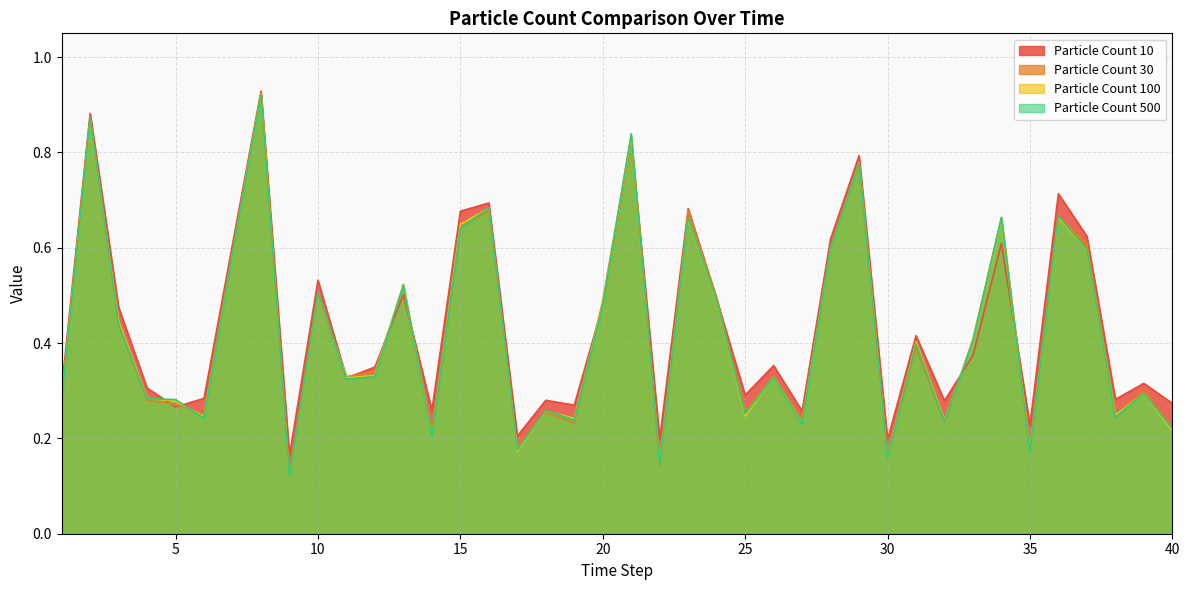

Reading right to left, what are all the values shown in this chart?

Particle Count 10: 0.3	0.3	0.3	0.6	0.7	0.2	0.6	0.4	0.3	0.4	0.2	0.8	0.6	0.3	0.4	0.3	0.5	0.7	0.2	0.8	0.5	0.3	0.3	0.2	0.7	0.7	0.3	0.5	0.3	0.3	0.5	0.2	0.9	0.6	0.3	0.3	0.3	0.5	0.9	0.3
Particle Count 30: 0.2	0.3	0.3	0.6	0.7	0.2	0.7	0.4	0.2	0.4	0.2	0.8	0.6	0.2	0.3	0.3	0.5	0.7	0.1	0.8	0.5	0.2	0.3	0.2	0.7	0.6	0.2	0.5	0.3	0.3	0.5	0.1	0.9	0.6	0.2	0.3	0.3	0.4	0.9	0.3
Particle Count 100: 0.2	0.3	0.2	0.6	0.7	0.2	0.7	0.4	0.2	0.4	0.2	0.8	0.6	0.2	0.3	0.2	0.5	0.7	0.1	0.8	0.5	0.2	0.3	0.2	0.7	0.6	0.2	0.5	0.3	0.3	0.5	0.1	0.9	0.6	0.2	0.3	0.3	0.4	0.9	0.3
Particle Count 500: 0.2	0.3	0.2	0.6	0.7	0.2	0.7	0.4	0.2	0.4	0.2	0.8	0.6	0.2	0.3	0.3	0.5	0.7	0.1	0.8	0.5	0.2	0.3	0.2	0.7	0.6	0.2	0.5	0.3	0.3	0.5	0.1	0.9	0.6	0.2	0.3	0.3	0.4	0.9	0.3